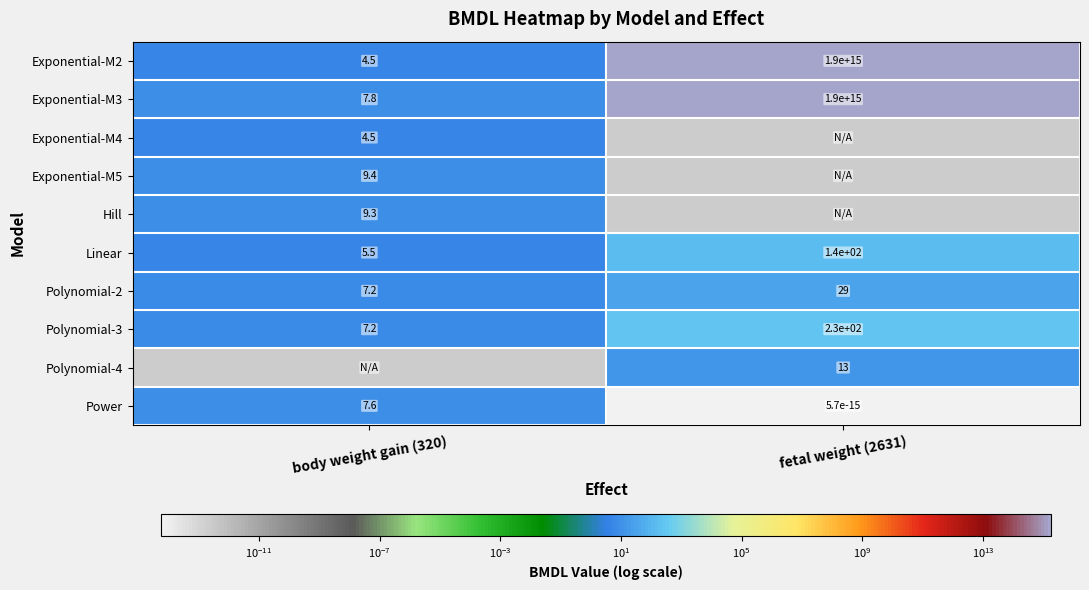

Is it true that Linear equals 5.5 at body weight gain (320)?

True